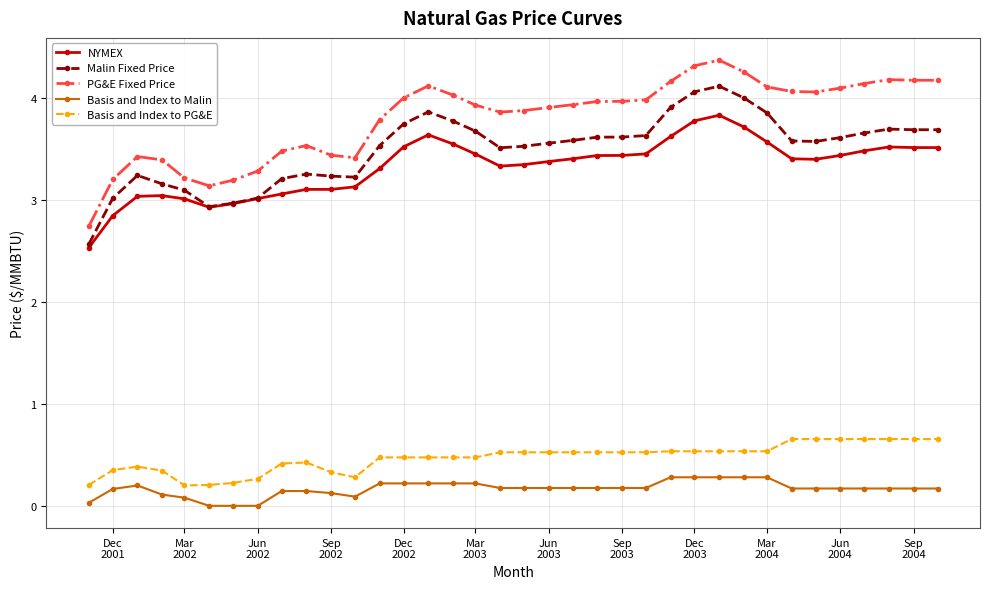

True or false: Basis and Index to PG&E and PG&E Fixed Price cross at least once.

False